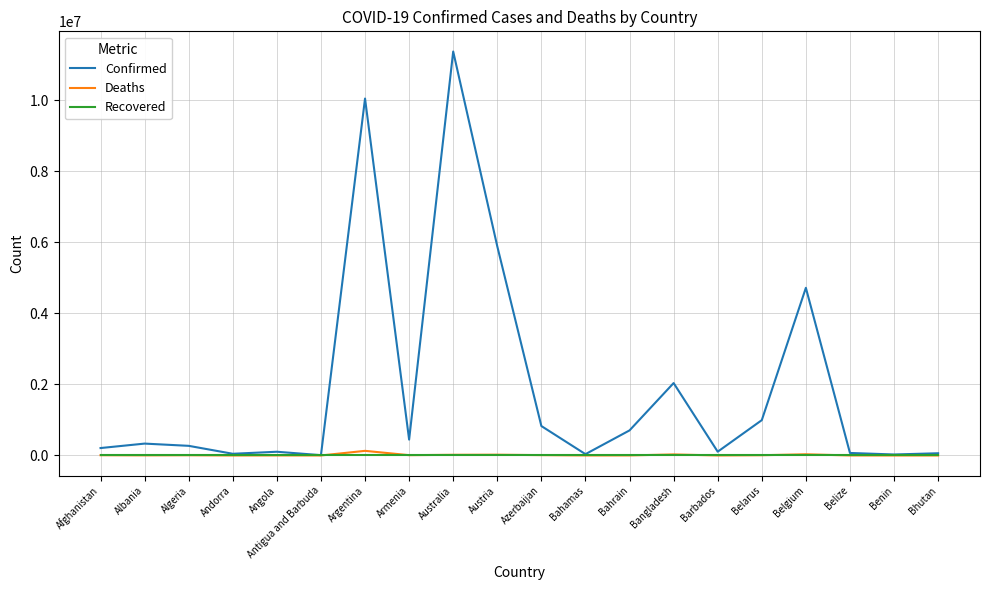

Which series has the largest range (max minus min)?

Confirmed